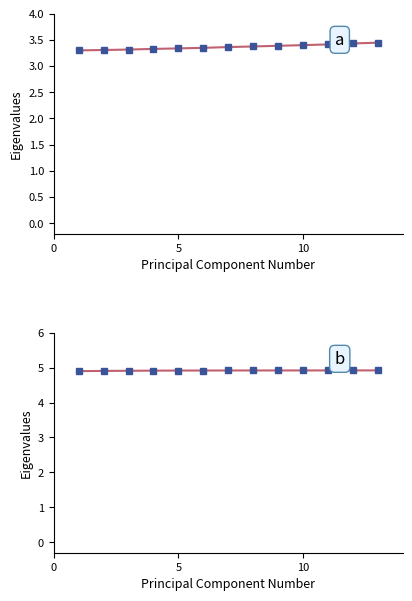

True or false: Y and X cross at least once.

False